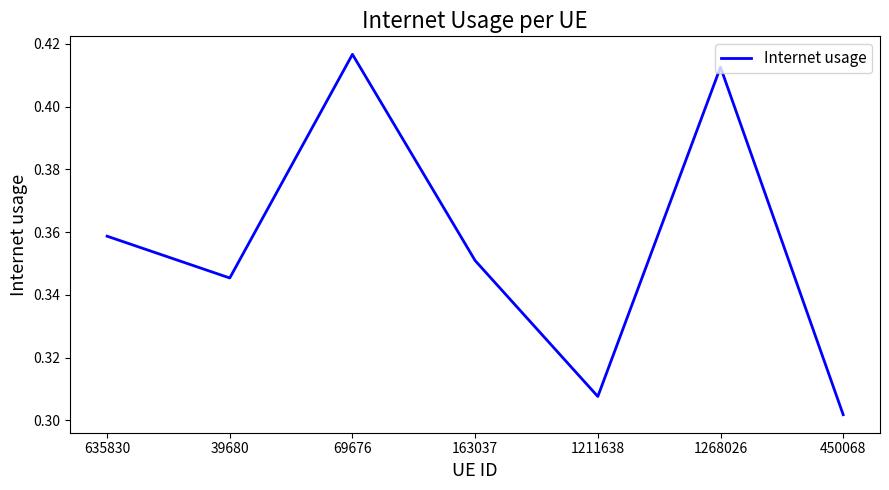

What is the difference between the second highest and minimum values?

0.1